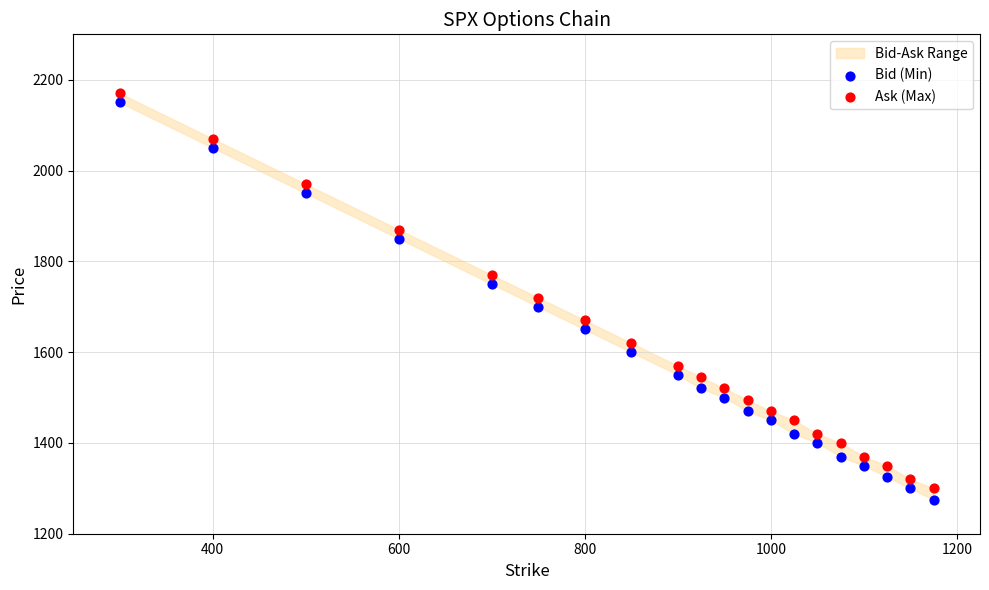

Which series has the largest Y range (max minus min)?

Bid (Min)